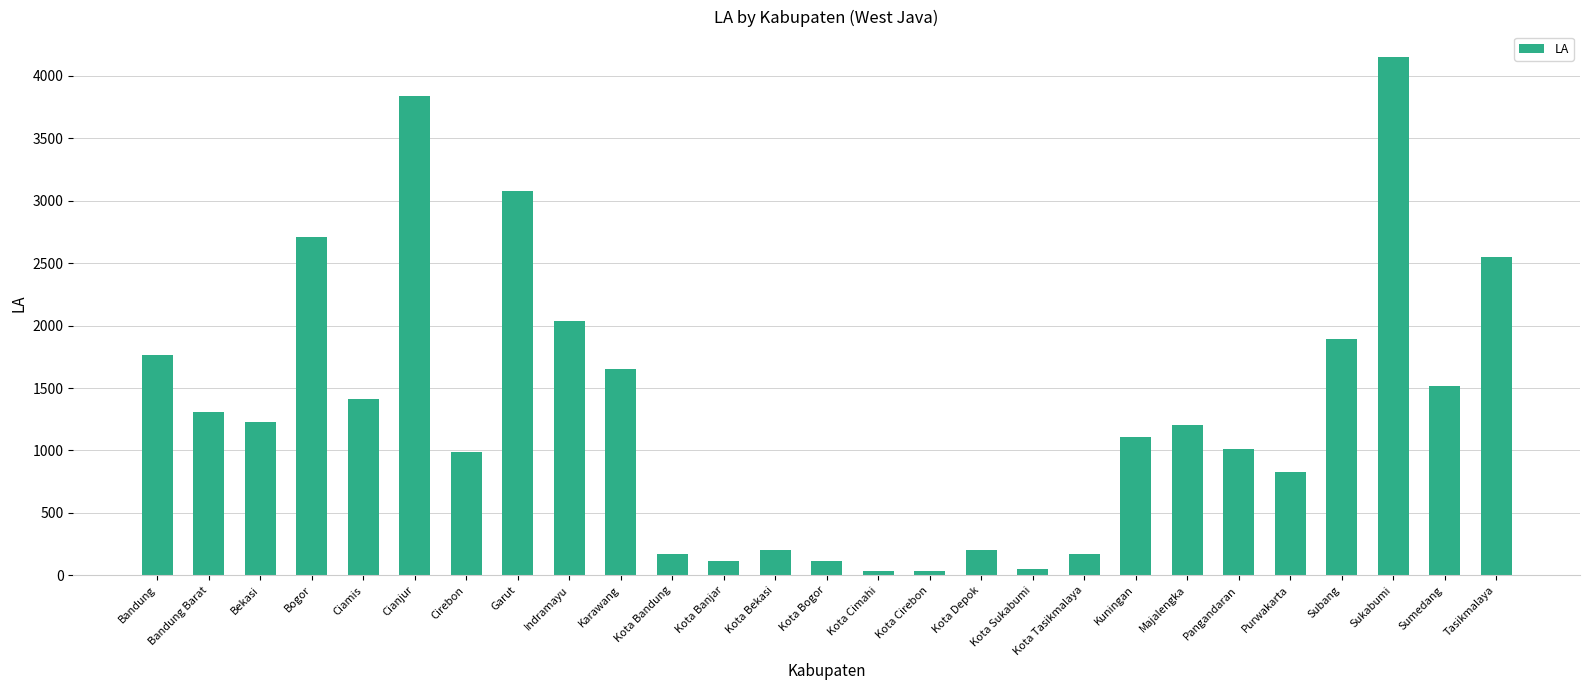

How many values exceed 1204?

14